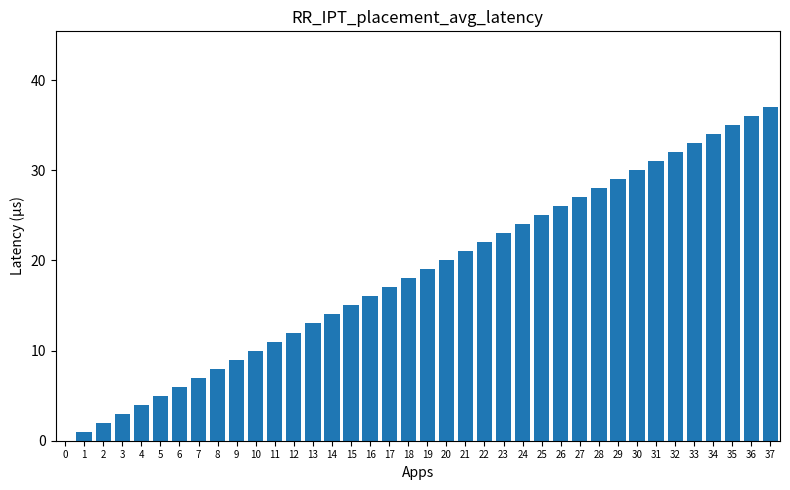

The value at 16 is 16. True or false?

True